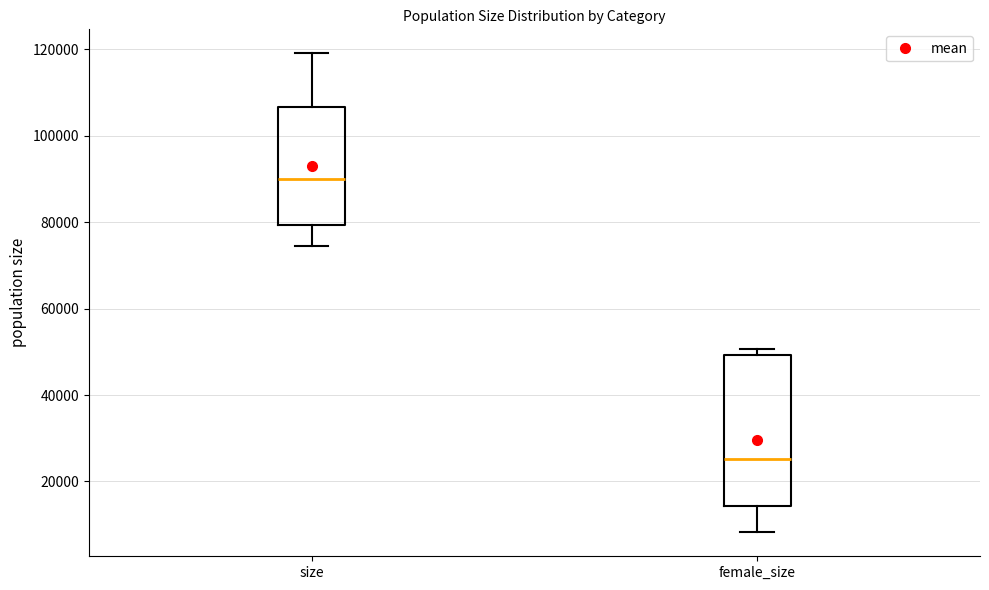

Reading left to right, transcribe this box plot: for each box, give where its median line is, the range the box spans, and where its two whiskers end, as read against the y-axis. The values are not printed on the chart, so give them approximately, as read against the axis.

size: median 90000, box 80000 to 106000, whiskers 74000 to 120000
female_size: median 26000, box 14000 to 50000, whiskers 8000 to 50000 (just above the box's upper edge)